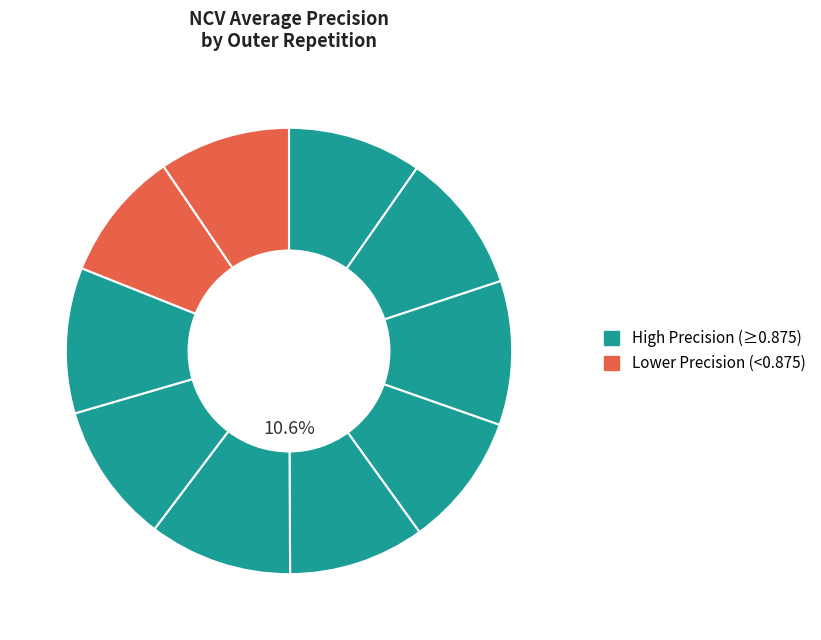

To the nearest percent, what portion does outer-repetition0 represent?

10%